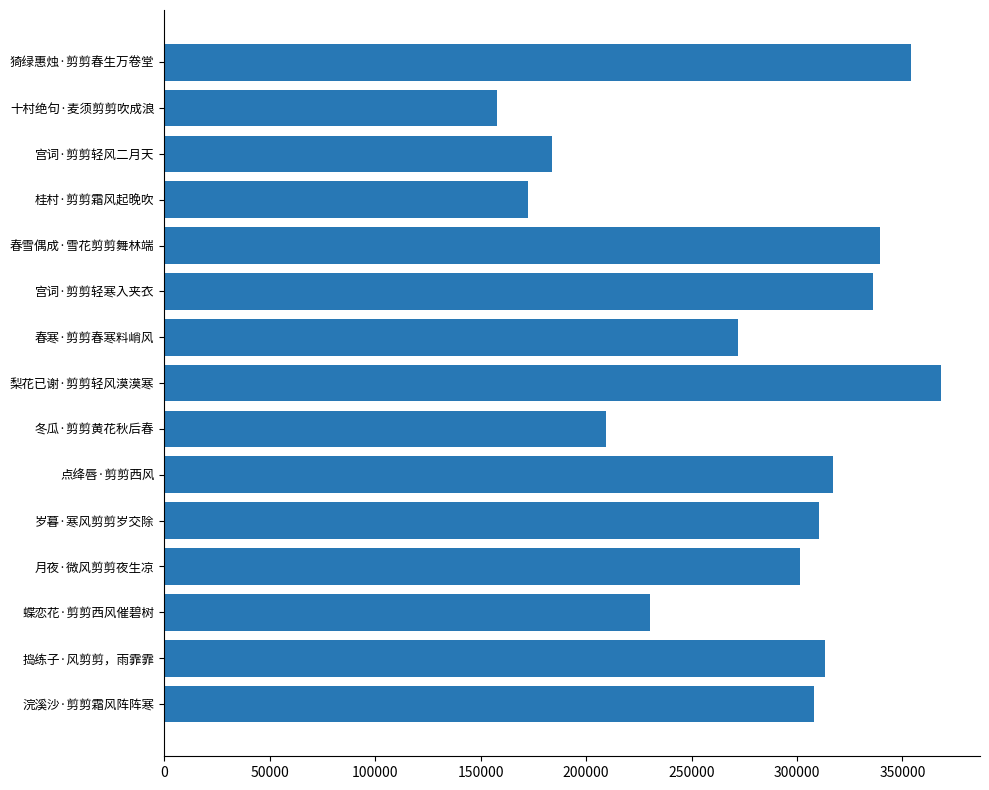

The value at 猗绿惠烛·剪剪春生万卷堂 is 516617. True or false?

False